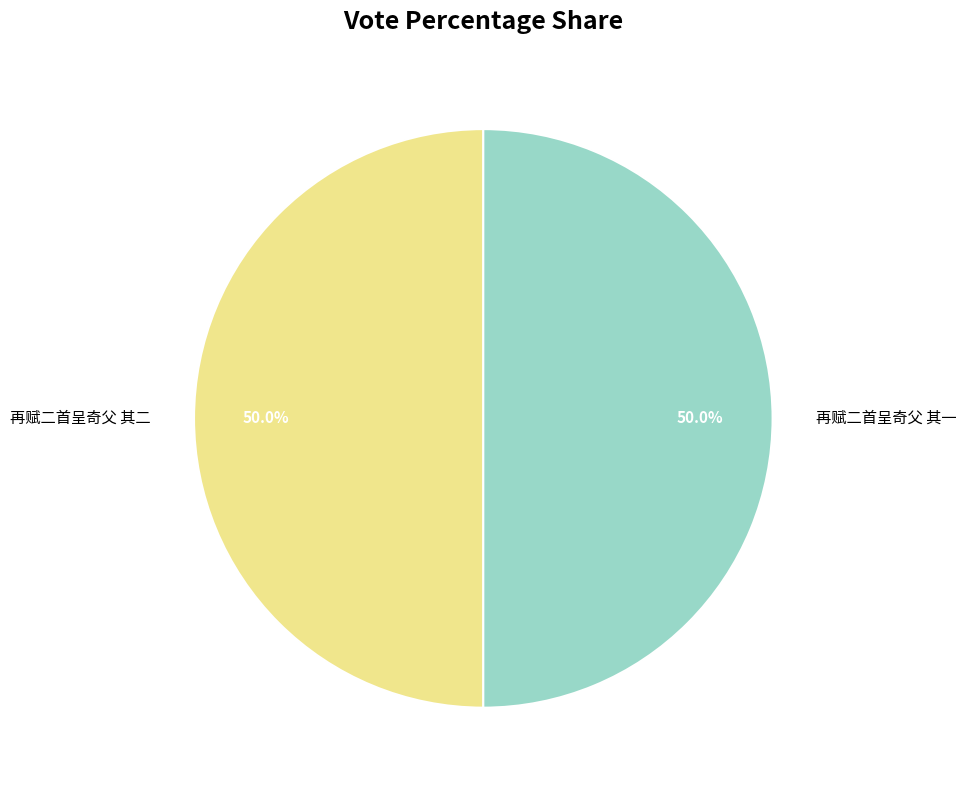

Is it true that 再赋二首呈奇父 其二 is 50% of the pie?

True